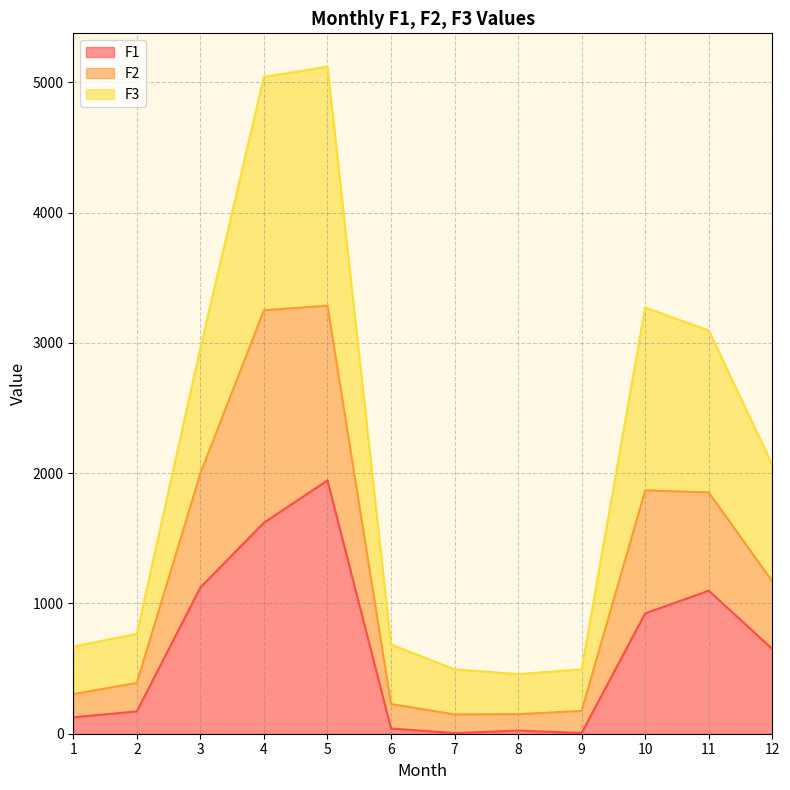

Is it true that F2 equals 3114 at 11?

False